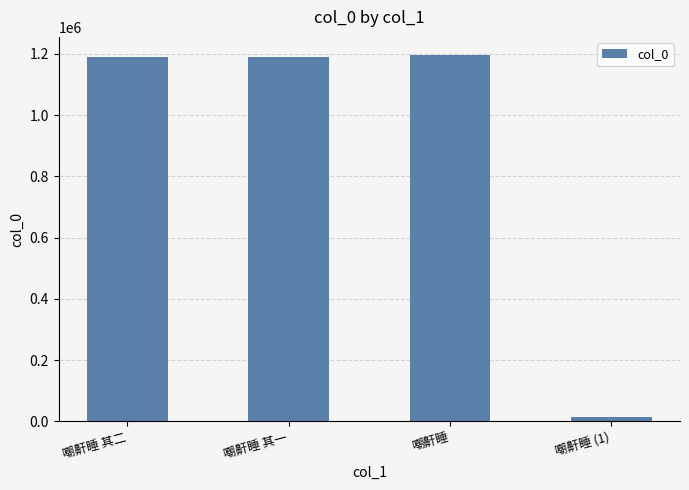

The value at 嘲鼾睡 (1) is 14416. True or false?

True